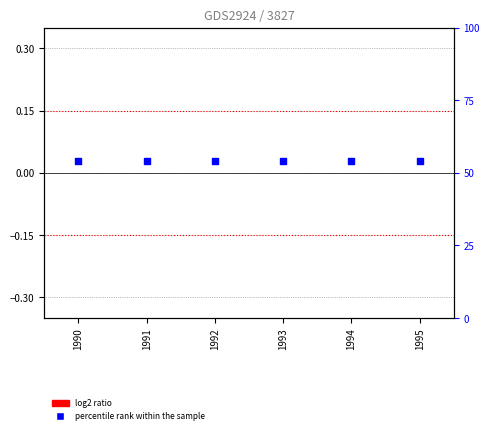

What are all the series names shown in the legend?

log2 ratio, percentile rank within the sample